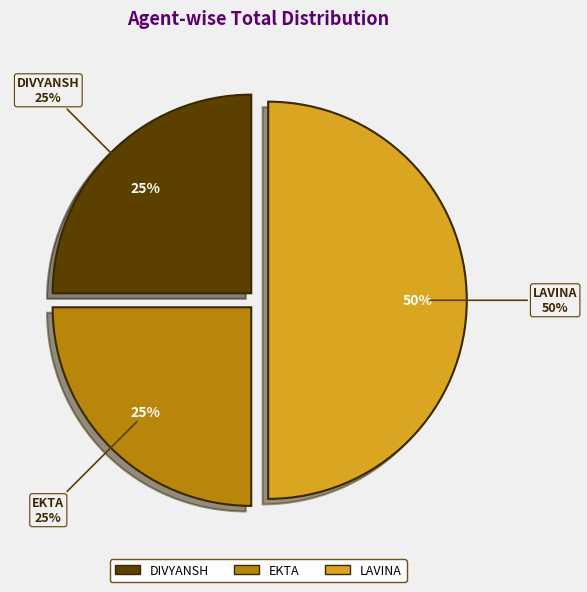

Is there any slice that represents more than half of the pie?

No